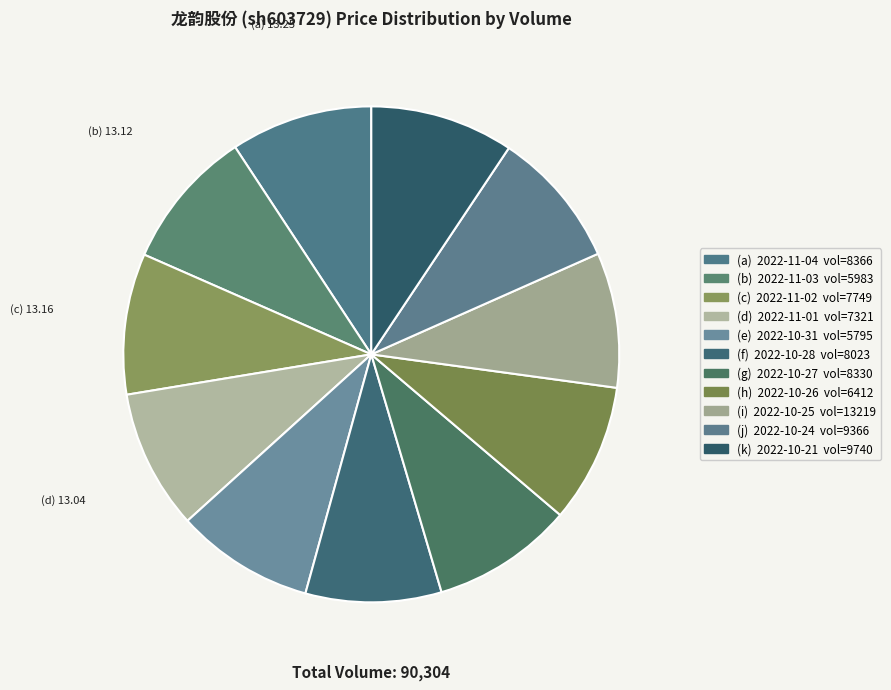

How many slices are in this pie chart?

11